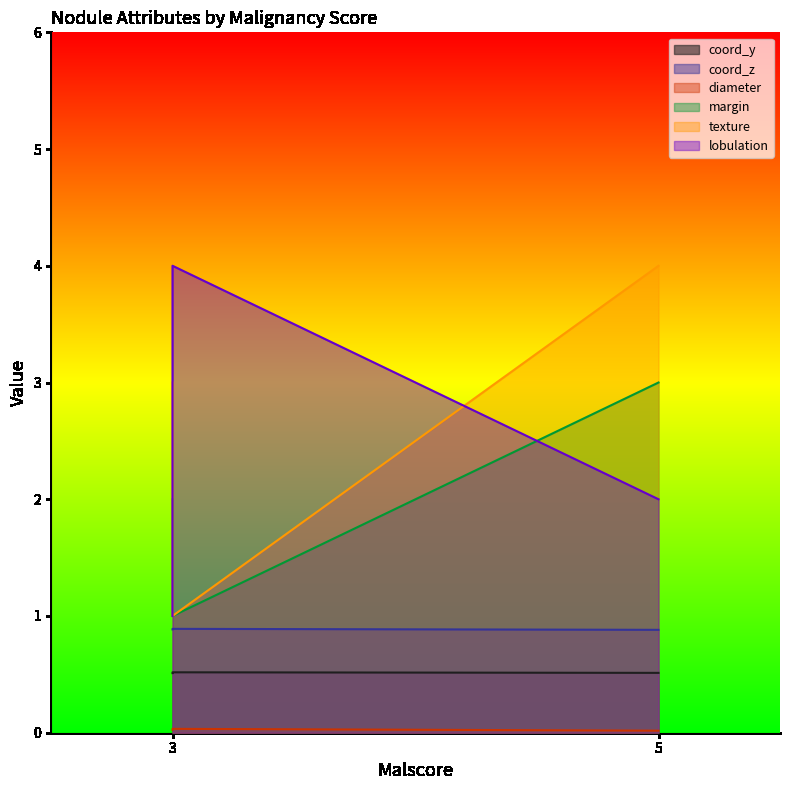

How many series are shown in this chart?

6